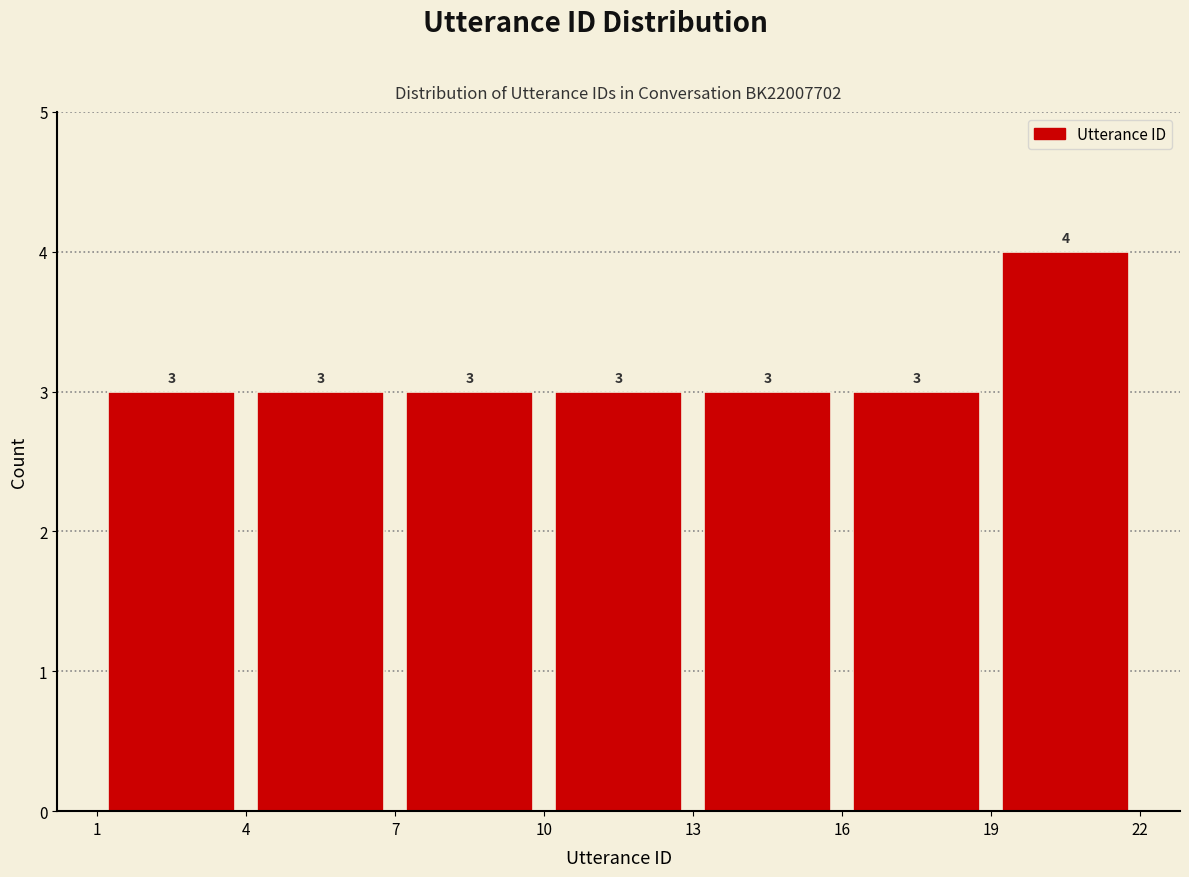

Reading left to right, list every bar in this chart as the range it spans on the x-axis followed by its height.

1 to 4: 3
4 to 7: 3
7 to 10: 3
10 to 13: 3
13 to 16: 3
16 to 19: 3
19 to 22: 4